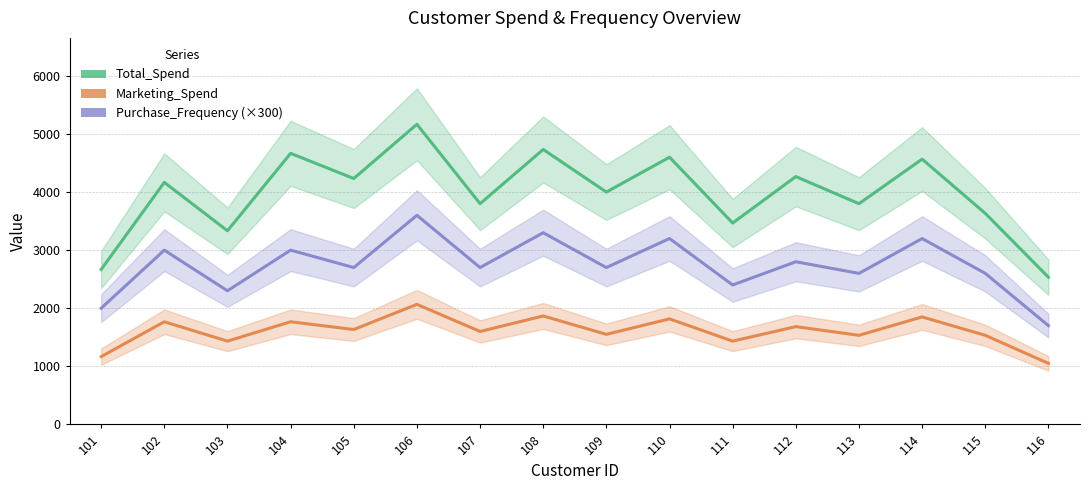

List the series in order of their overall mean, lowest first.

Marketing_Spend, Purchase_Frequency (×300), Total_Spend